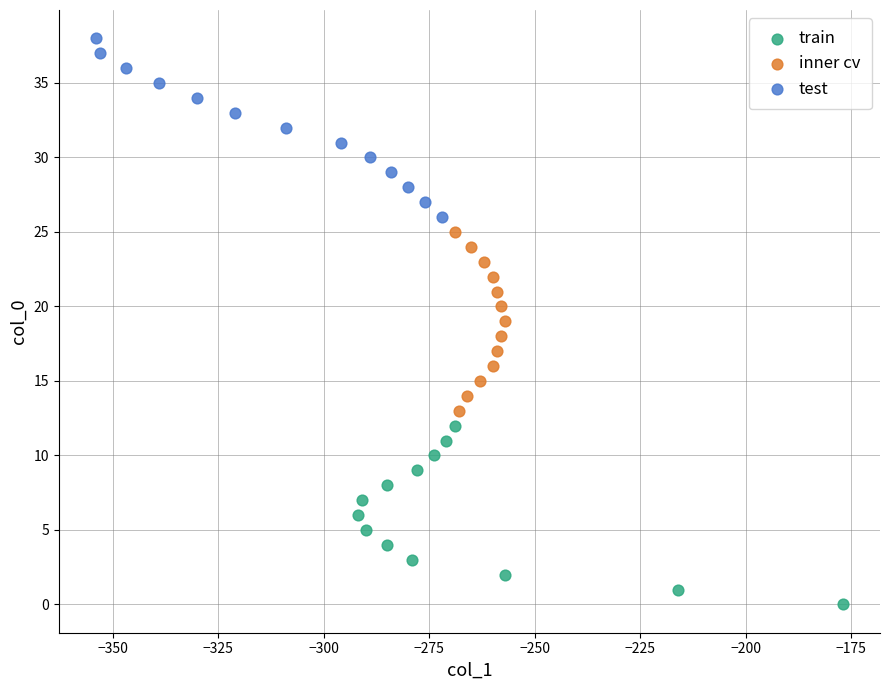

Which series reaches the maximum Y coordinate?

test